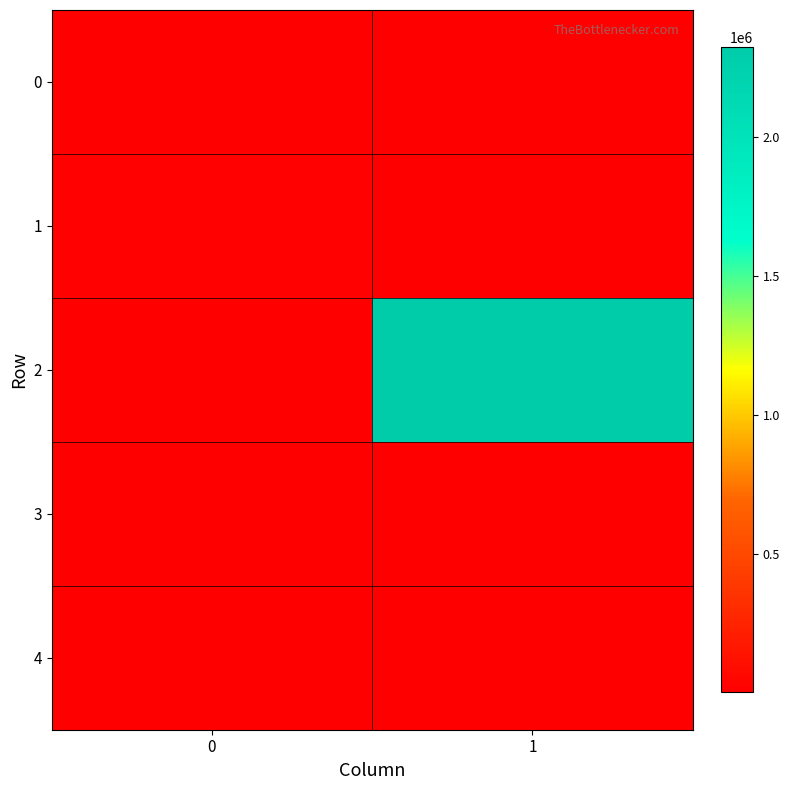

Count the number of data series in this chart.

5